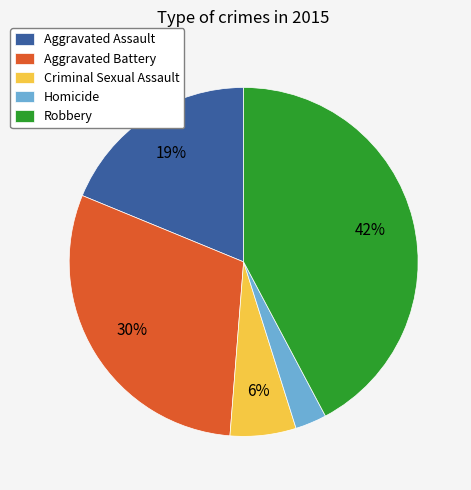

To the nearest percent, what percentage of the pie is Homicide?

3%